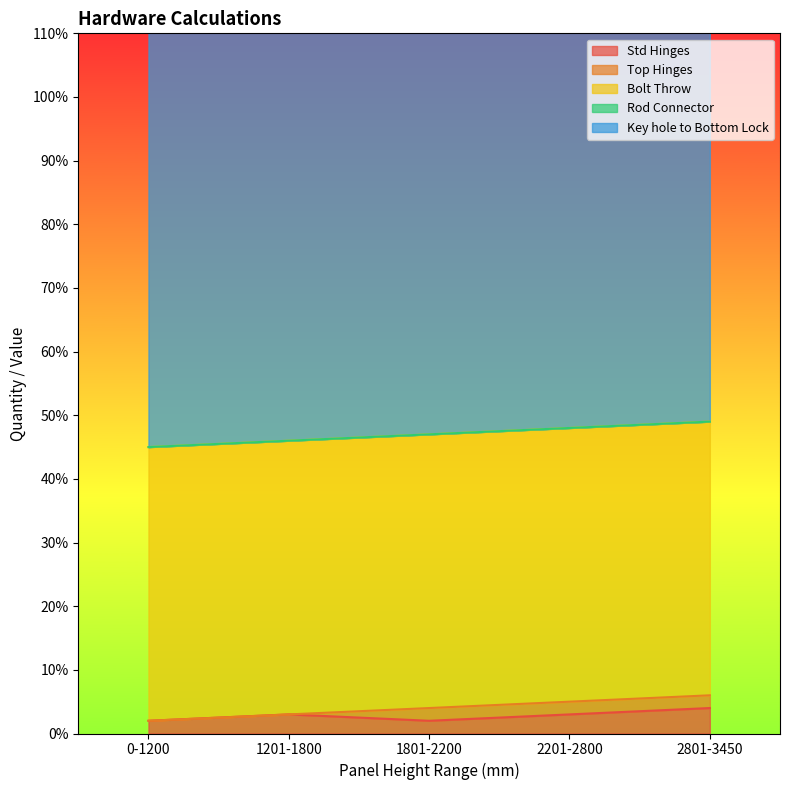

True or false: Rod Connector and Std Hinges intersect in this chart.

False